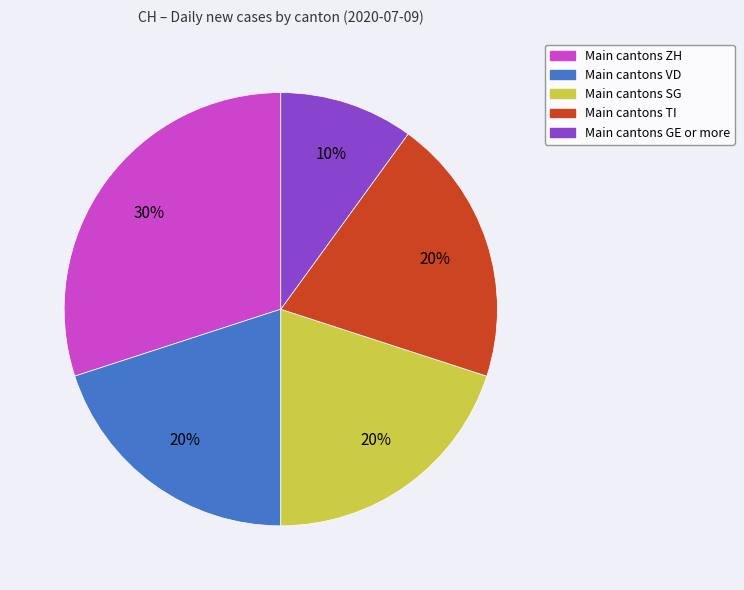

Does any single category account for the majority?

No